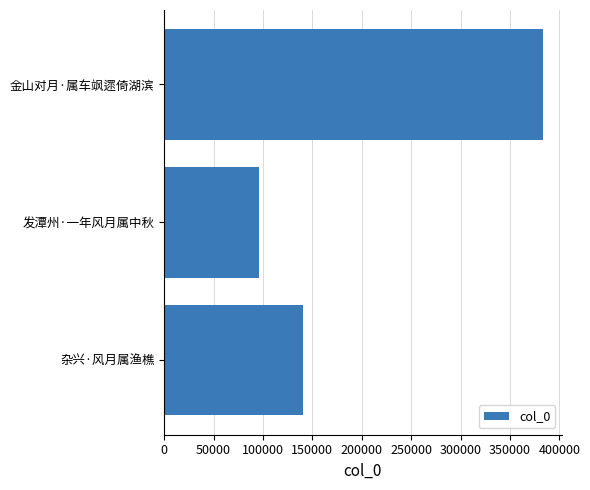

Does the chart contain any negative values?

No